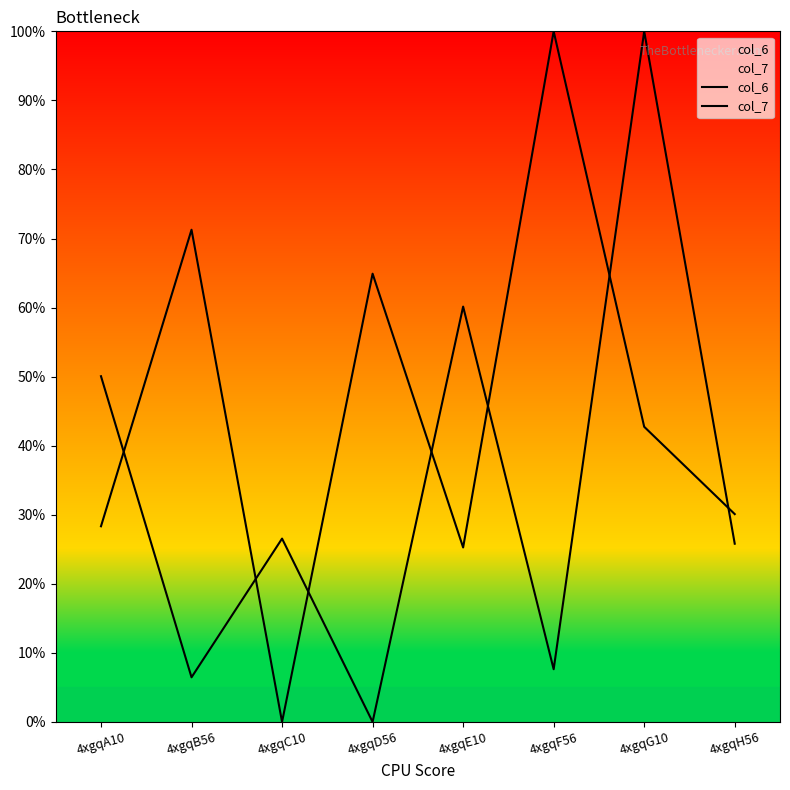

What value does the col_6 series have at 4xgqC10?

26.5